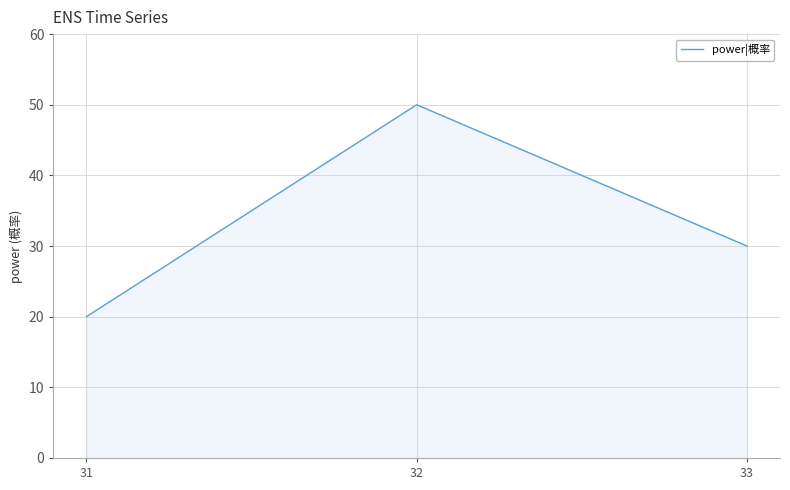

Between 31 and 33, which is larger?

33